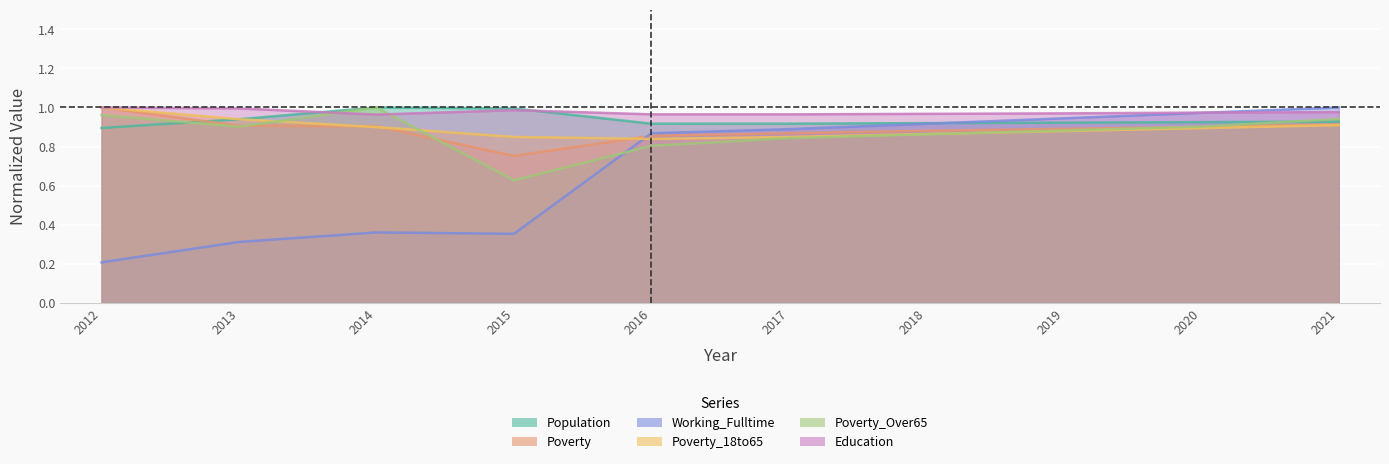

At which category does the chart reach its minimum across all series?

2012